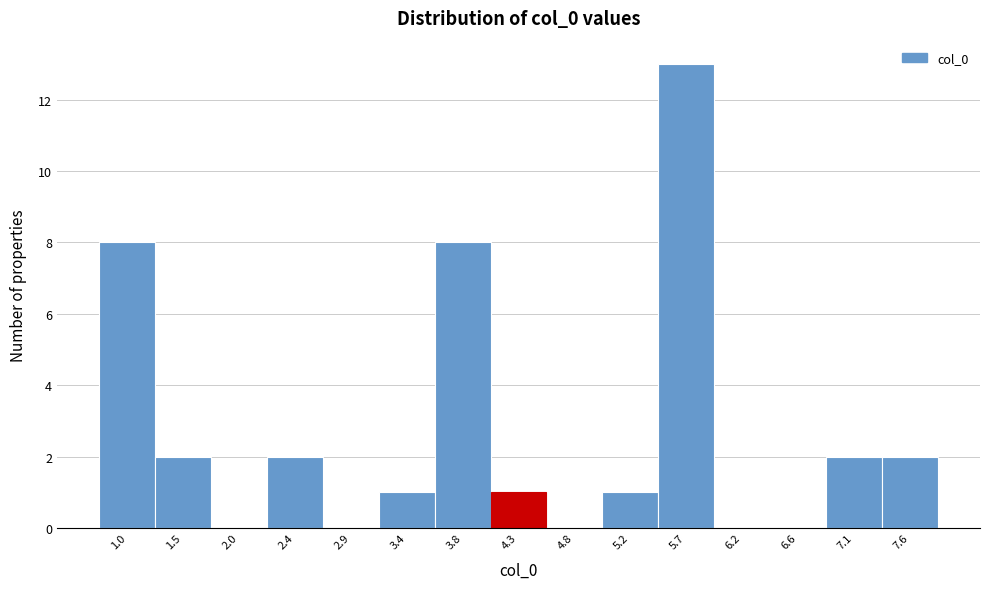

Reading left to right, transcribe all the data shown in this chart.

1.0=8	1.5=2	2.0=0	2.4=2	2.9=0	3.4=1	3.8=8	4.3=1	4.8=0	5.2=1	5.7=13	6.2=0	6.6=0	7.1=2	7.6=2